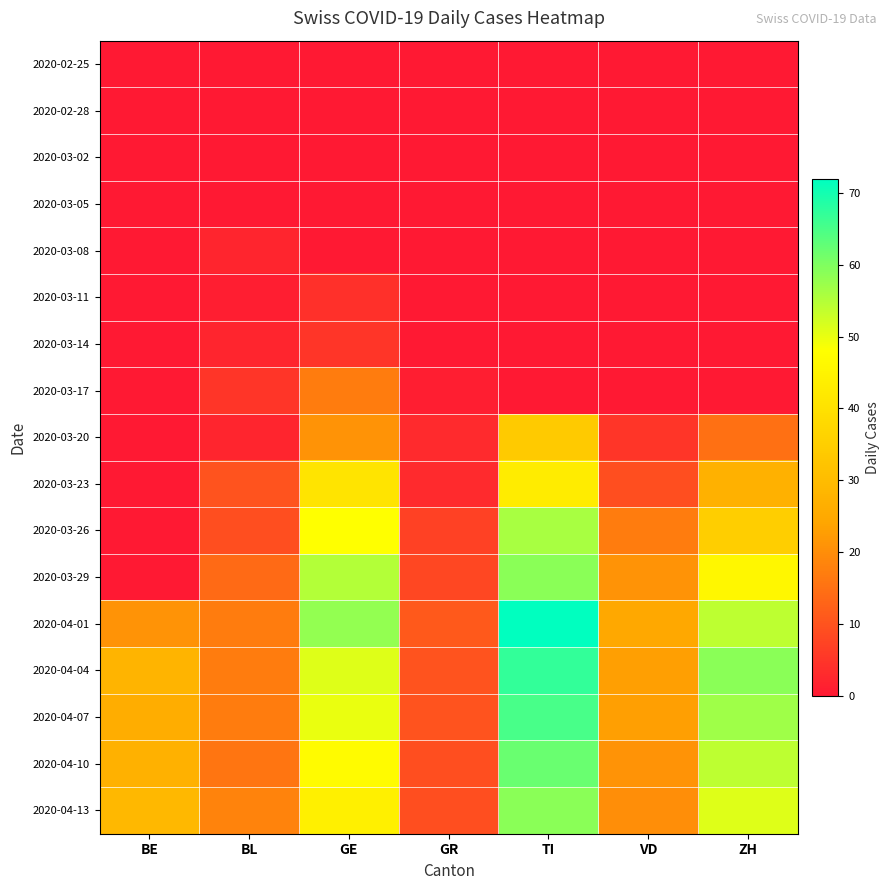

Count the number of categories in the chart.

7